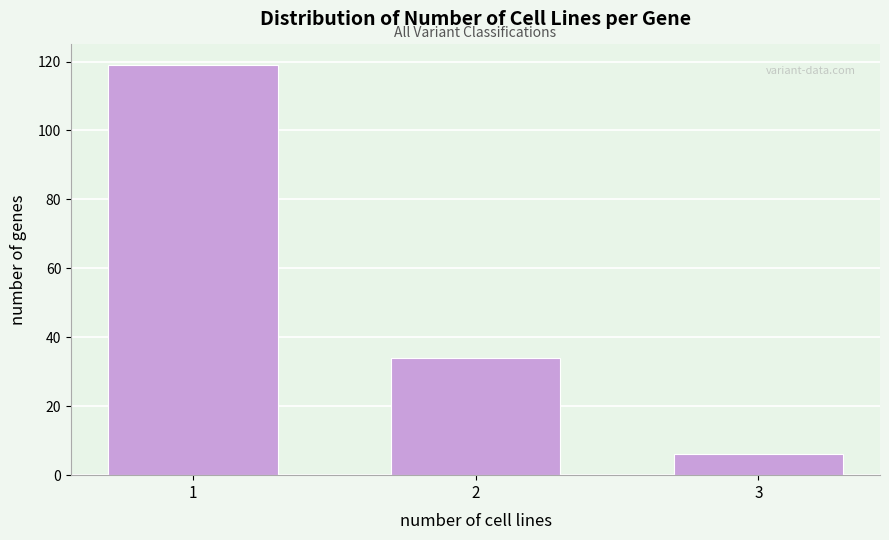

Reading left to right, extract all data points from this chart.

119	34	6